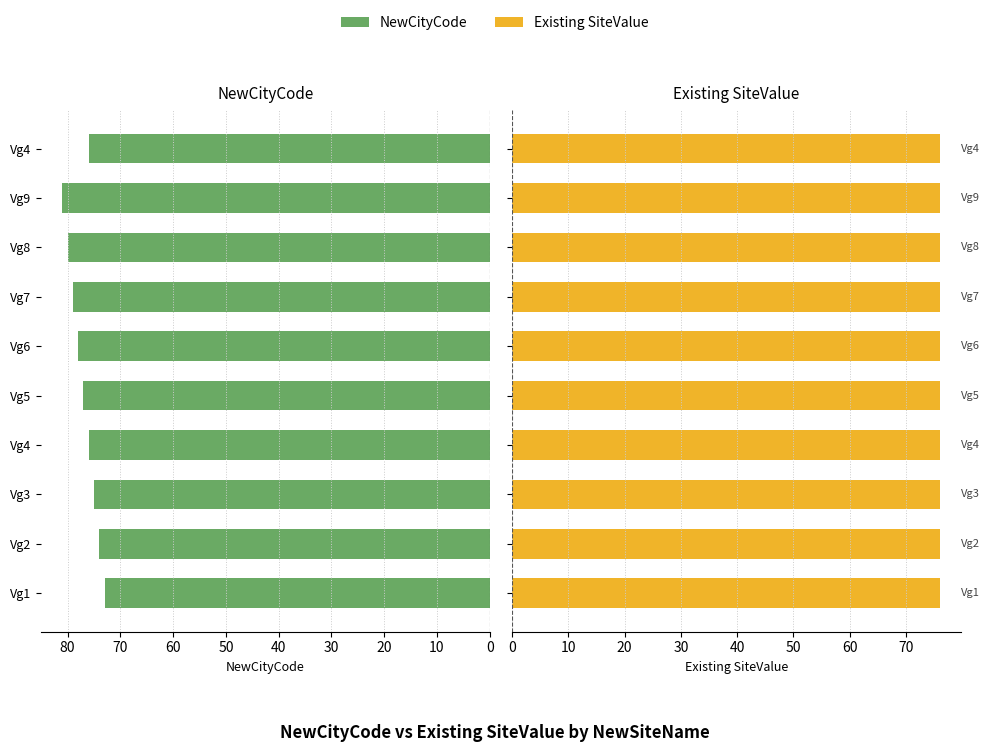

What is the difference between the highest and lowest values at 70?

79.4